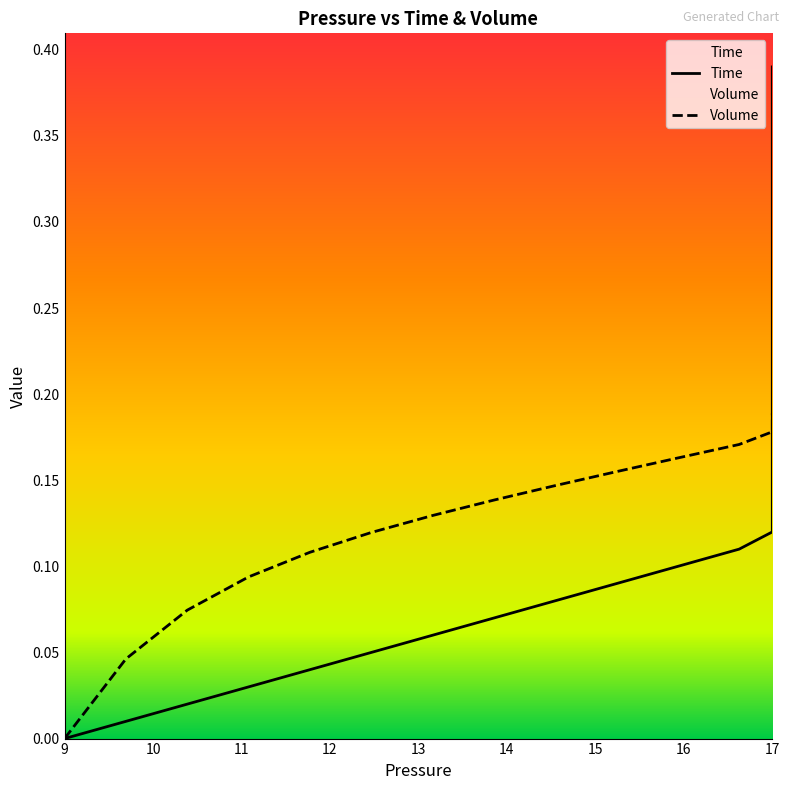

What is the highest value of the Time series?

0.4